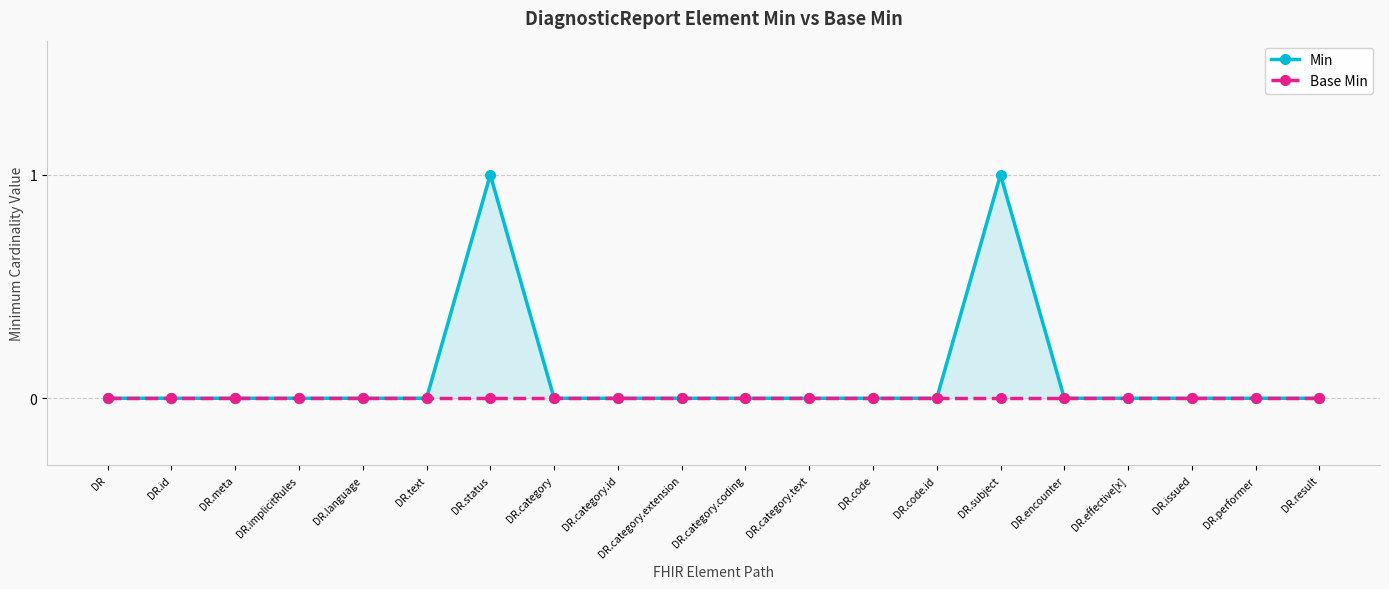

Reading right to left, extract all data points from this chart.

Min: DR.result=0	DR.performer=0	DR.issued=0	DR.effective[x]=0	DR.encounter=0	DR.subject=1	DR.code.id=0	DR.code=0	DR.category.text=0	DR.category.coding=0	DR.category.extension=0	DR.category.id=0	DR.category=0	DR.status=1	DR.text=0	DR.language=0	DR.implicitRules=0	DR.meta=0	DR.id=0	DR=0
Base Min: DR.result=0	DR.performer=0	DR.issued=0	DR.effective[x]=0	DR.encounter=0	DR.subject=0	DR.code.id=0	DR.code=0	DR.category.text=0	DR.category.coding=0	DR.category.extension=0	DR.category.id=0	DR.category=0	DR.status=0	DR.text=0	DR.language=0	DR.implicitRules=0	DR.meta=0	DR.id=0	DR=0